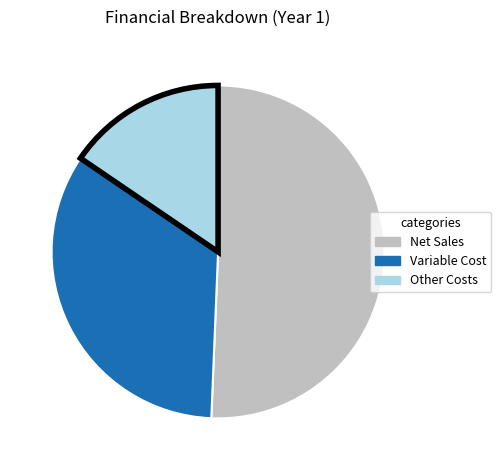

Is there any slice that represents more than half of the pie?

Yes